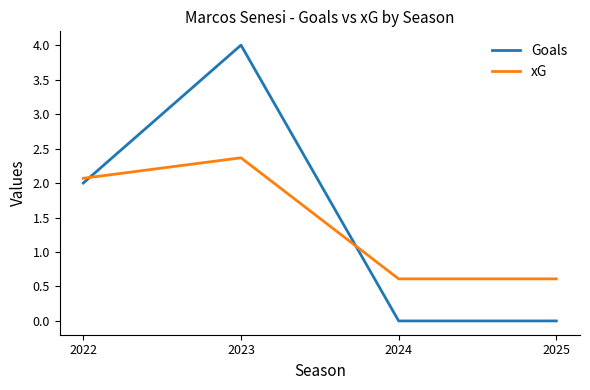

What is the spread (max minus min) of values at 2022?

0.1